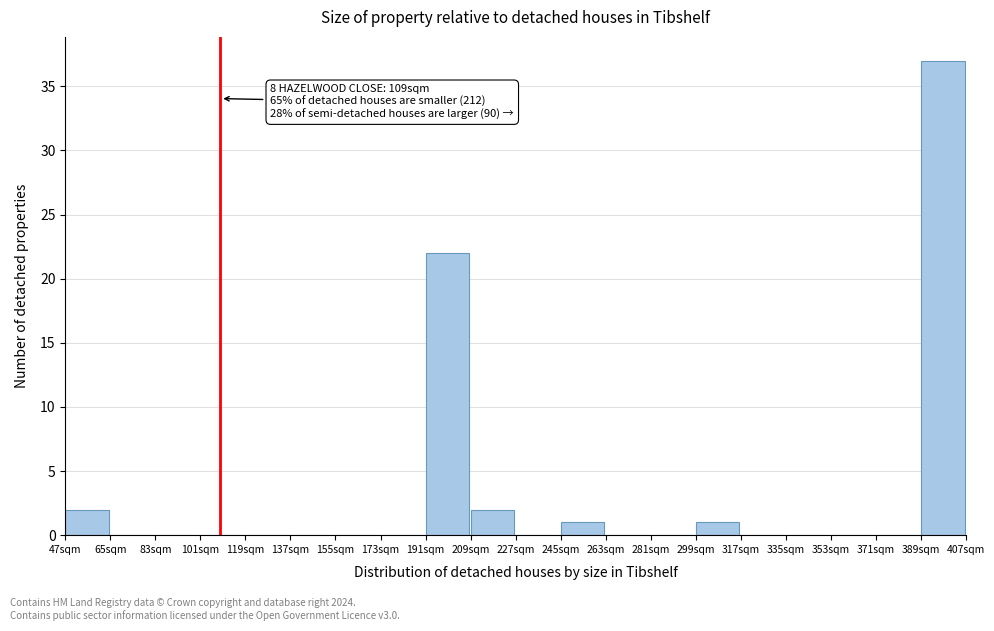

Which range on the x-axis has the tallest bar?

389 to 407